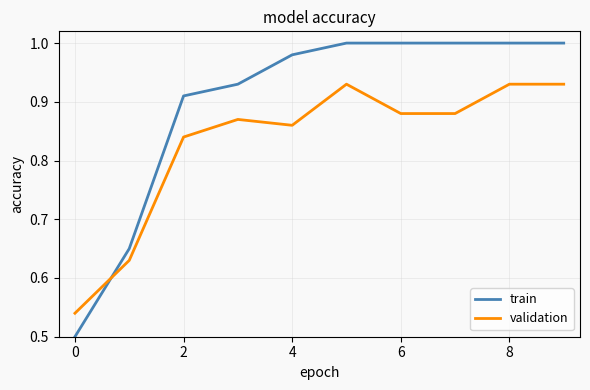

True or false: validation and train intersect in this chart.

True